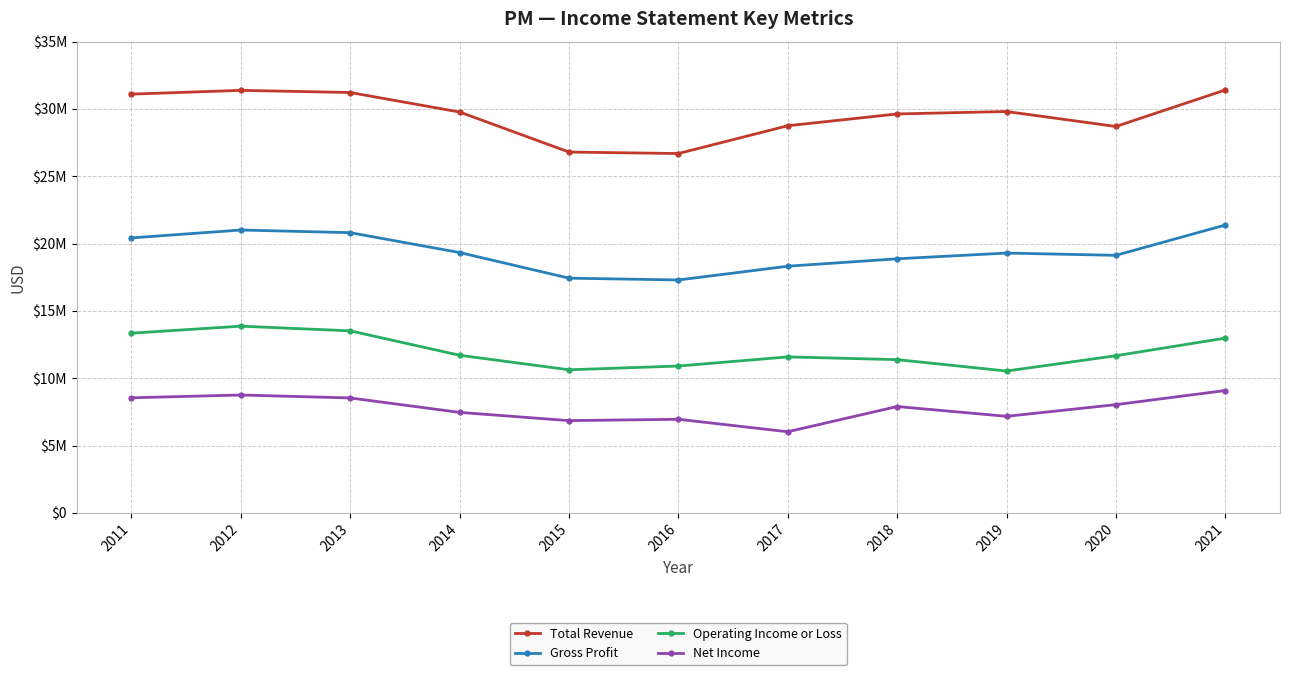

True or false: Operating Income or Loss has more than 0 points higher than both neighbors.

True